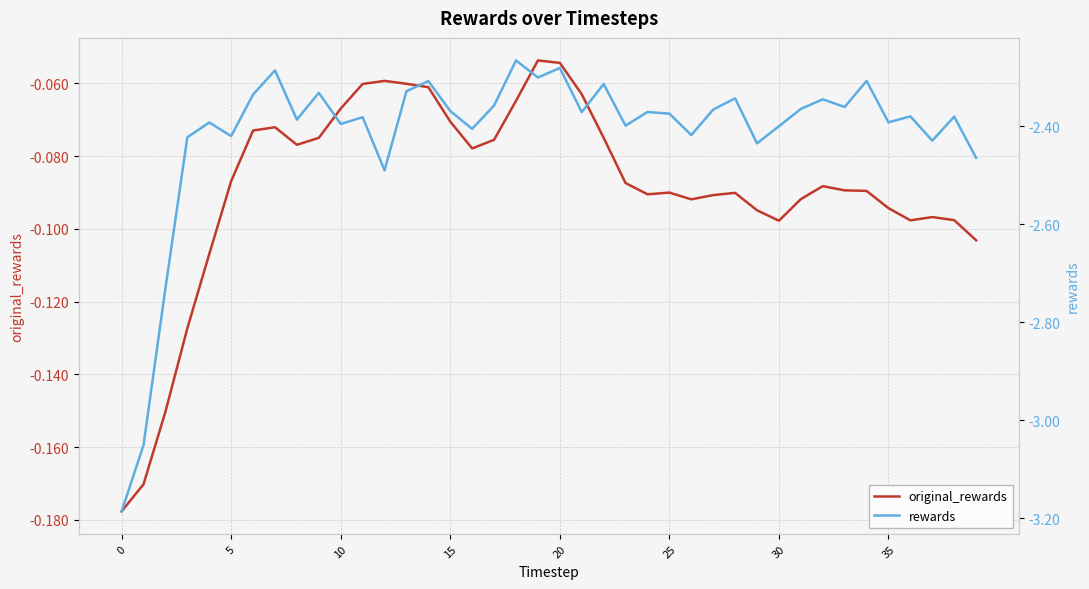

What is the sum of the rewards values at 24 and 28?

-4.7